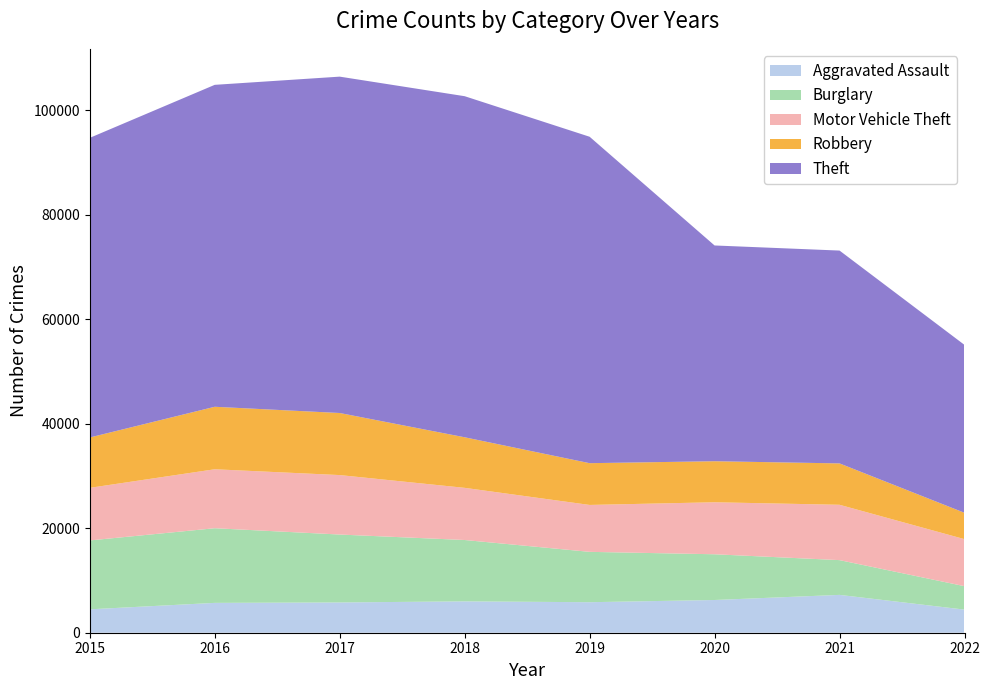

Reading left to right, list all the values displayed in this chart.

Aggravated Assault: 2015=4480	2016=5712	2017=5793	2018=6001	2019=5840	2020=6263	2021=7242	2022=4423
Burglary: 2015=13184	2016=14289	2017=13001	2018=11746	2019=9639	2020=8754	2021=6654	2022=4486
Motor Vehicle Theft: 2015=10068	2016=11286	2017=11380	2018=9983	2019=8978	2020=9953	2021=10592	2022=9002
Robbery: 2015=9638	2016=11960	2017=11880	2018=9679	2019=7994	2020=7855	2021=7920	2022=5043
Theft: 2015=57347	2016=61618	2017=64380	2018=65281	2019=62478	2020=41295	2021=40736	2022=32133